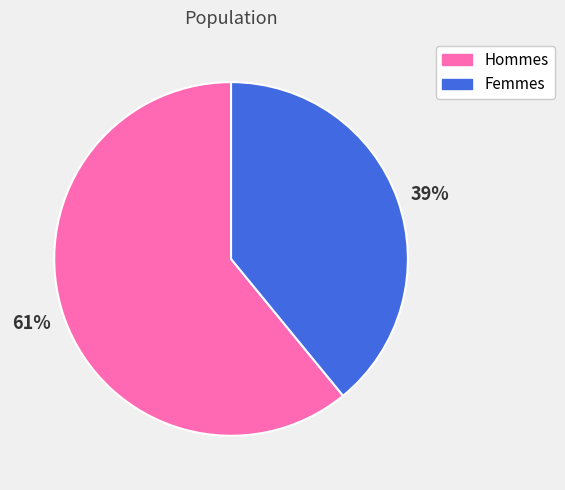

Which slice is the largest?

61%